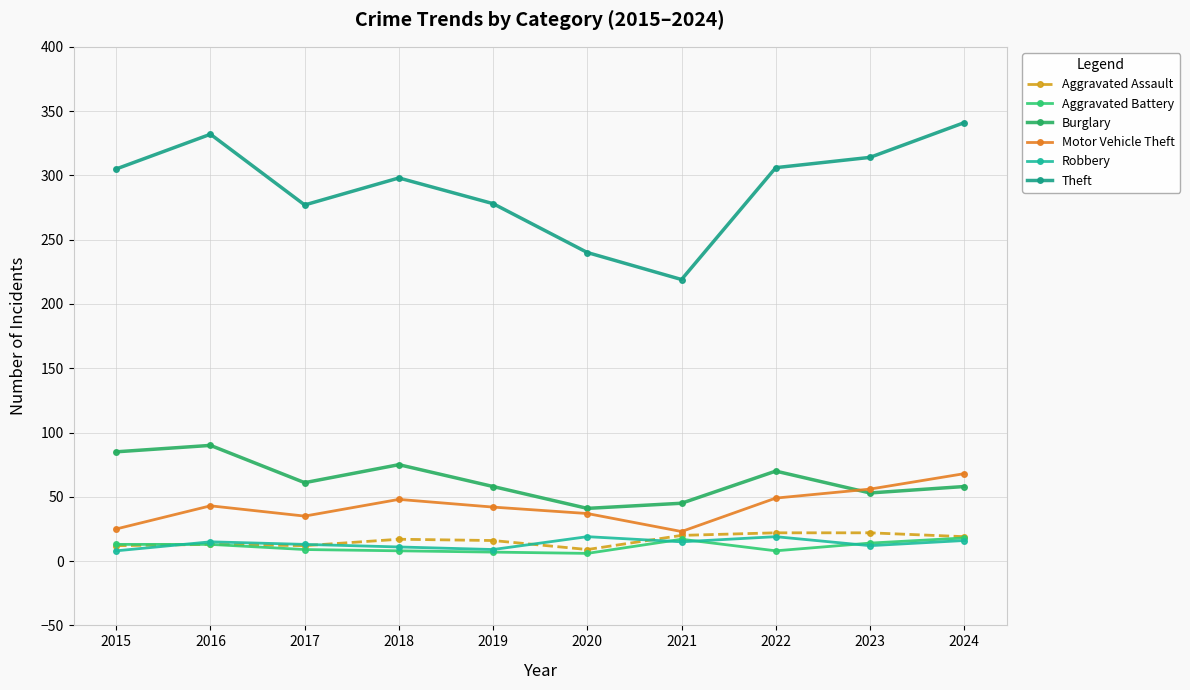

True or false: Robbery has a value of 8 at 2015.

True